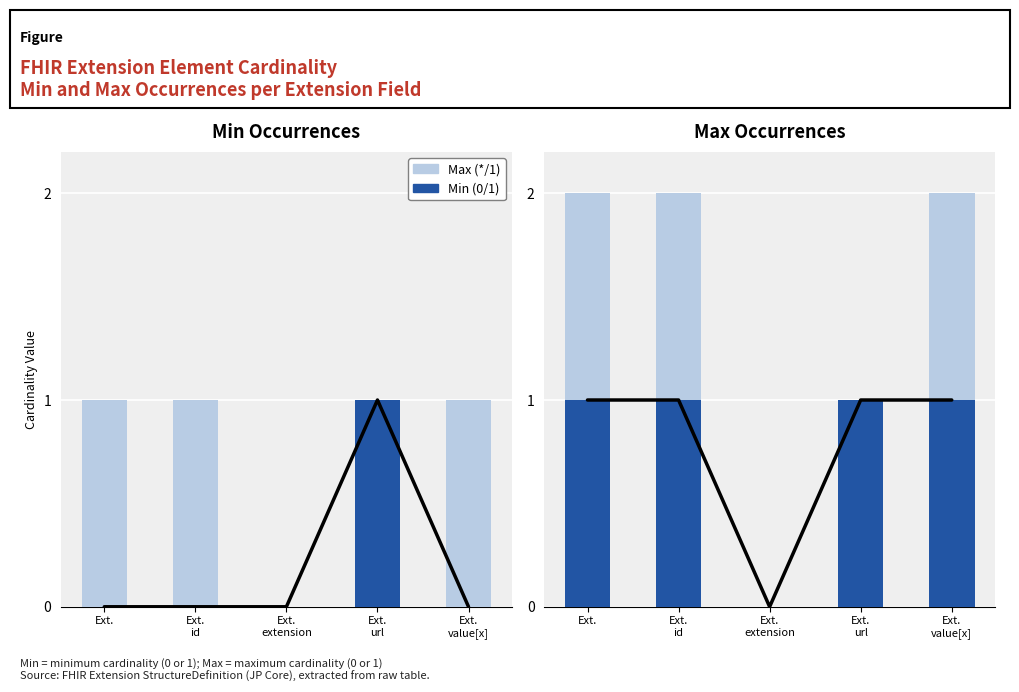

What is the label of the 3rd bar from the right?

Ext.
extension